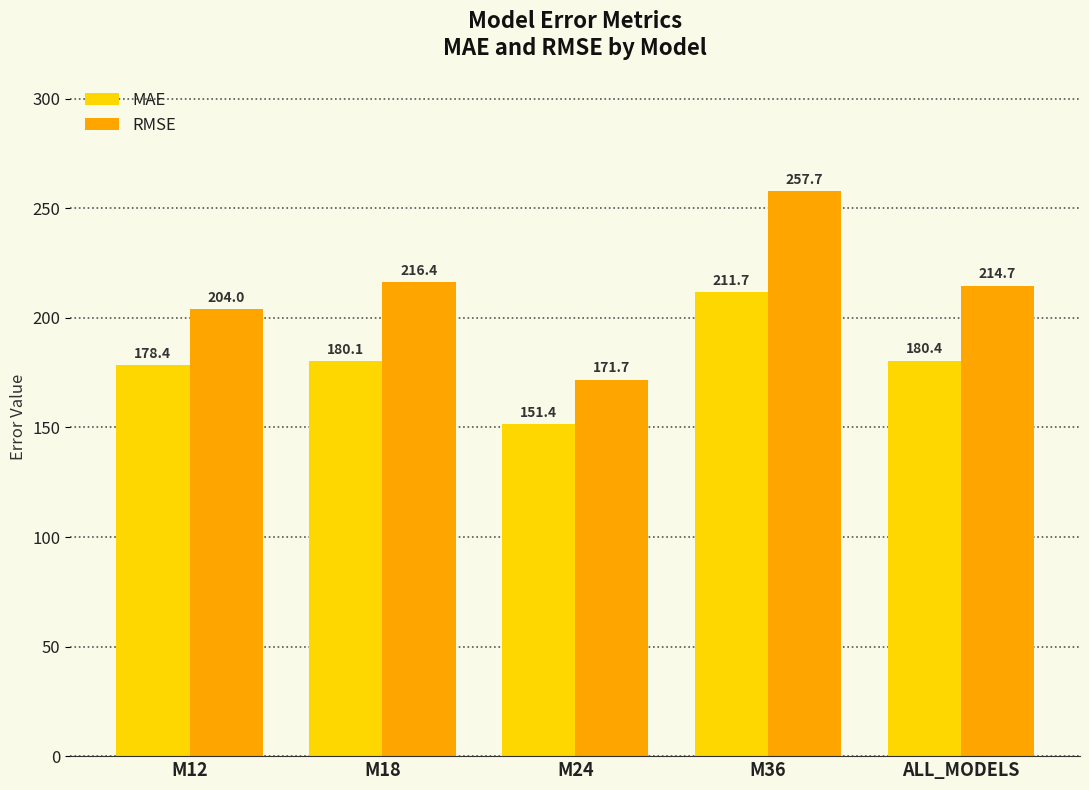

Where does the RMSE series first go above 214?

M18